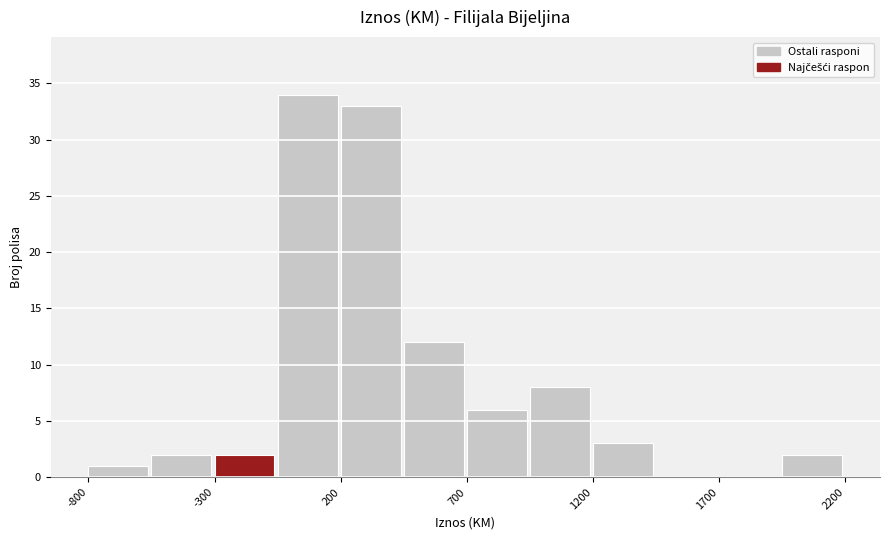

Reading left to right, transcribe this chart: for each bar, give the range it covers on the x-axis and its height. The values are not printed on the chart, so give them approximately, as read against the axis.

-800 to -550: 1
-550 to -300: 2
-300 to -50: 2
-50 to 200: 34
200 to 450: 33
450 to 700: 12
700 to 950: 6
950 to 1200: 8
1200 to 1450: 3
1450 to 1700: 0
1700 to 1950: 0
1950 to 2200: 2